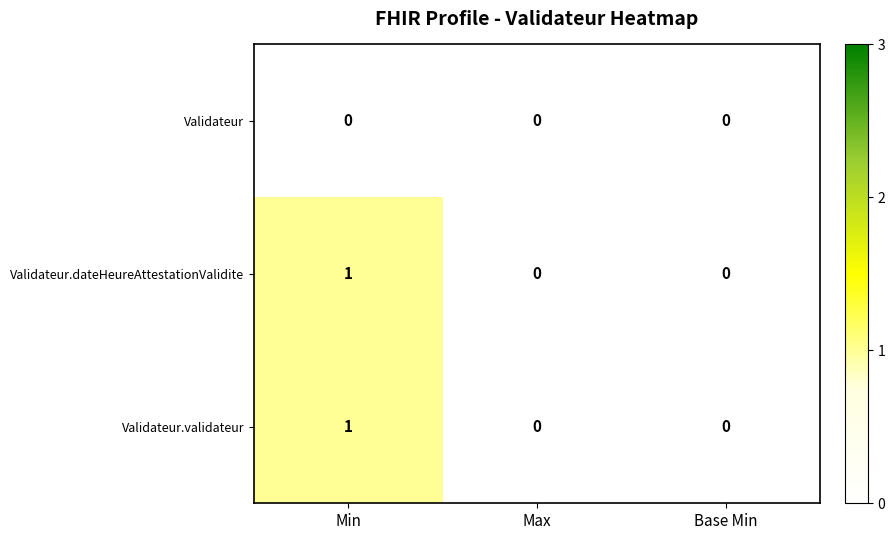

Is the value of Validateur.dateHeureAttestationValidite at Min greater than the value of Validateur at Min?

Yes